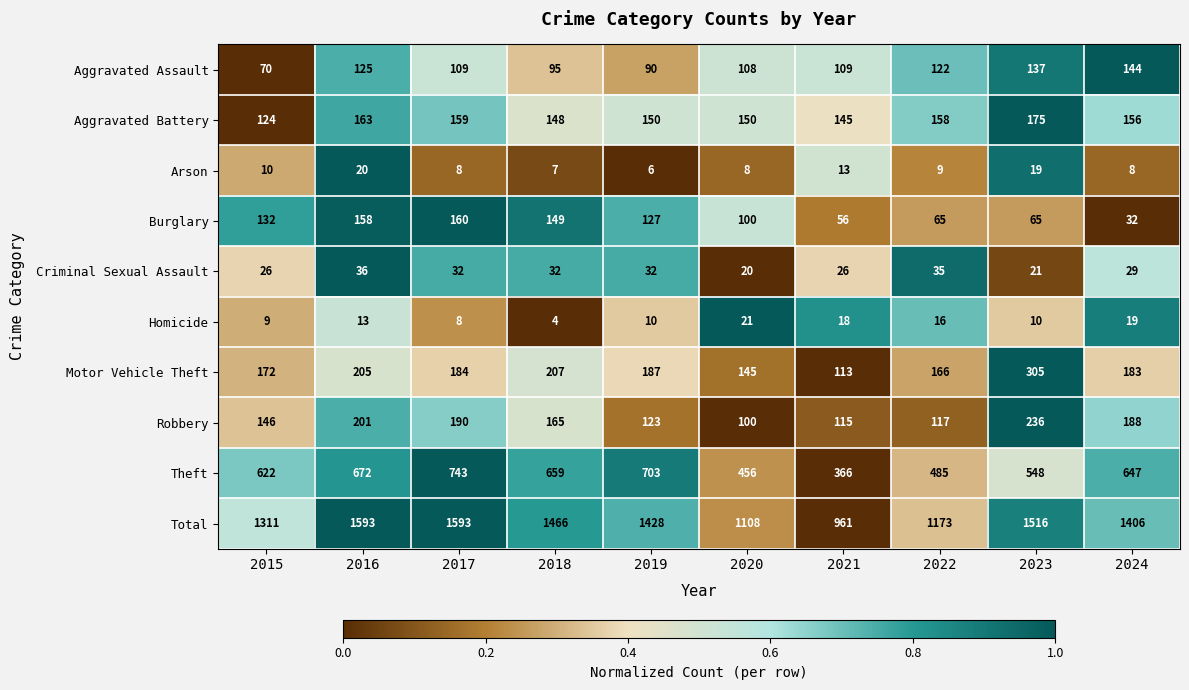

The value of Arson at 2020 is 13. True or false?

False